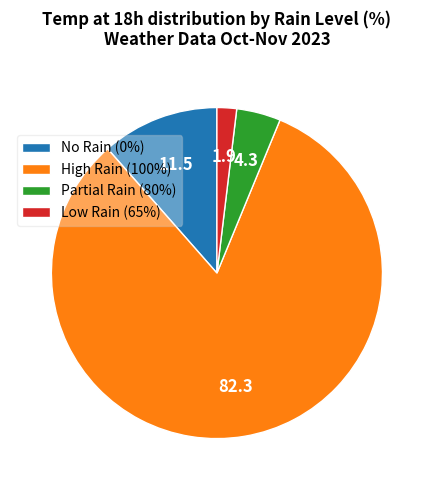

Which slice is the largest?

High Rain (100%)